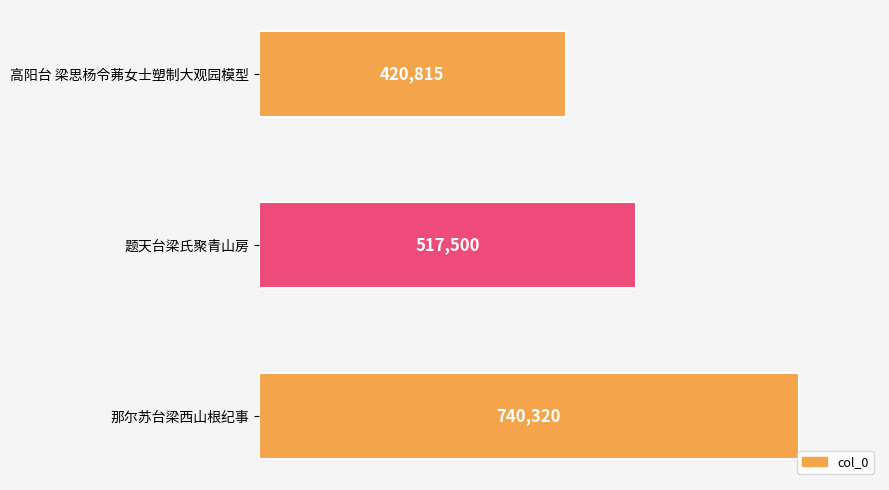

What is the sum of the values at 高阳台 梁思杨令茀女士塑制大观园模型 and 题天台梁氏聚青山房?

938315